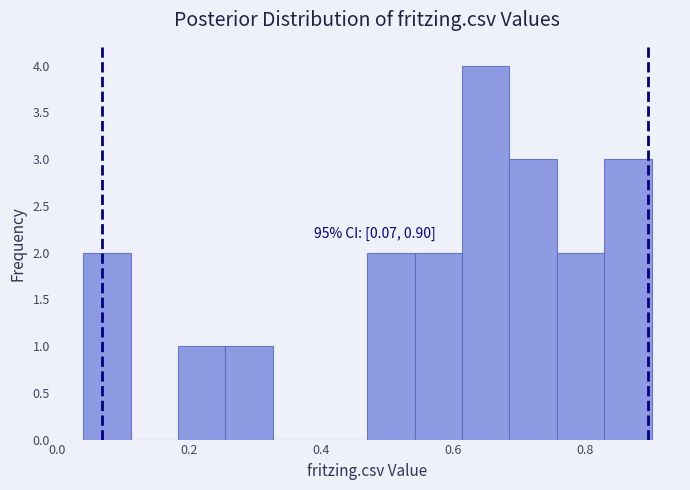

Around what value on the x-axis is the tallest bar? Give the approximate position of its centre, as read against the axis.

0.64